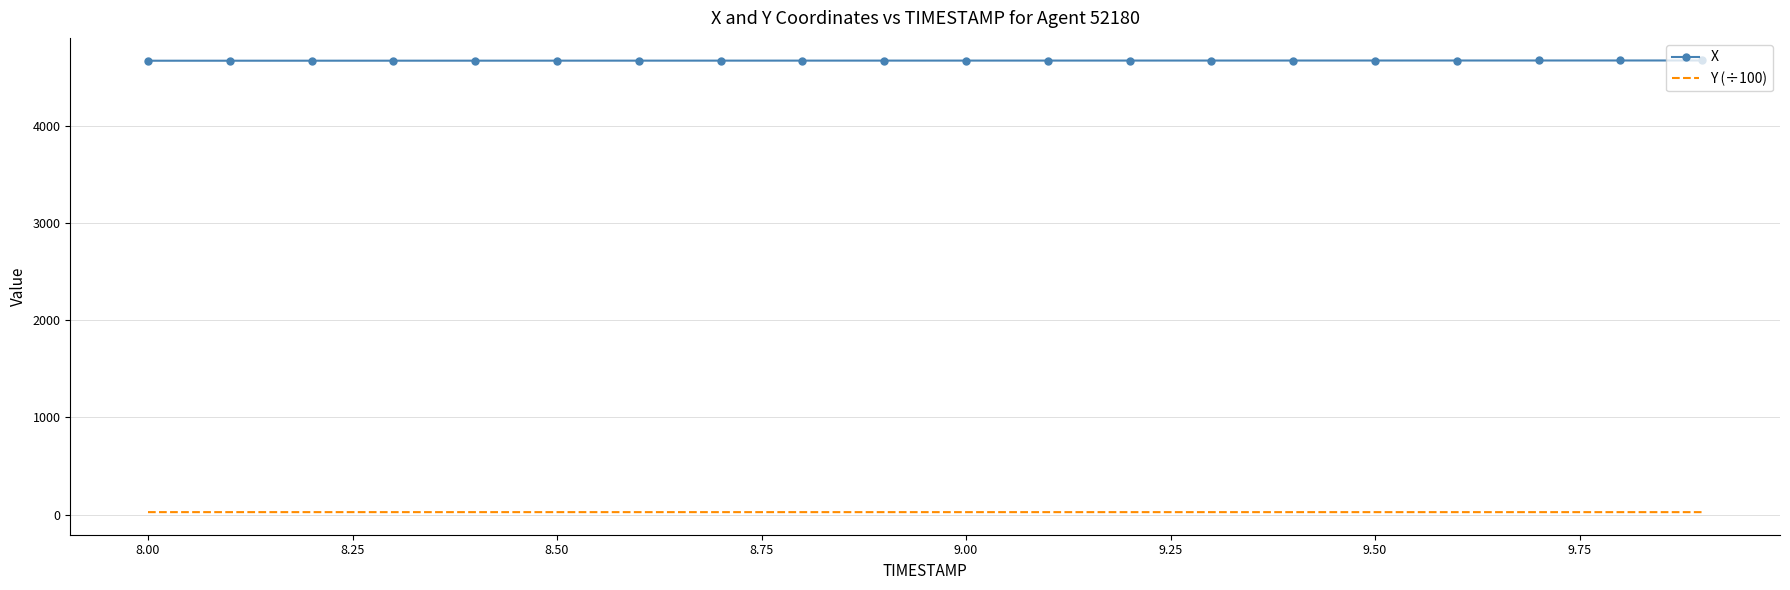

Rank the series by their maximum value, from highest to lowest.

X, Y (÷100)